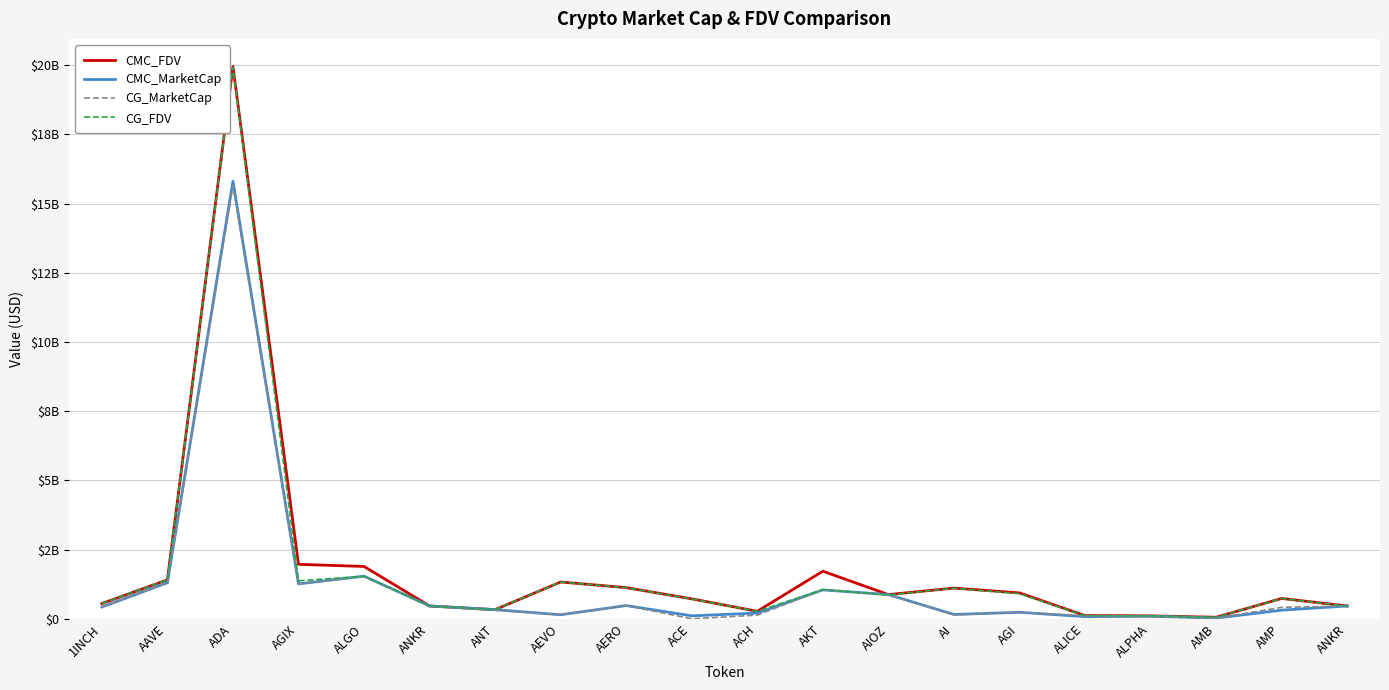

Is this an area chart (filled region under the line)?

No